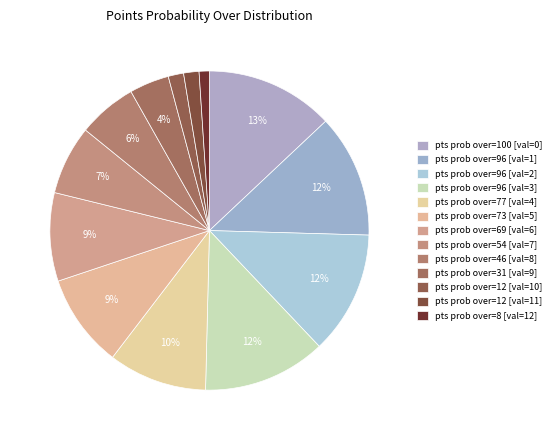

How many segments does this pie chart have?

13